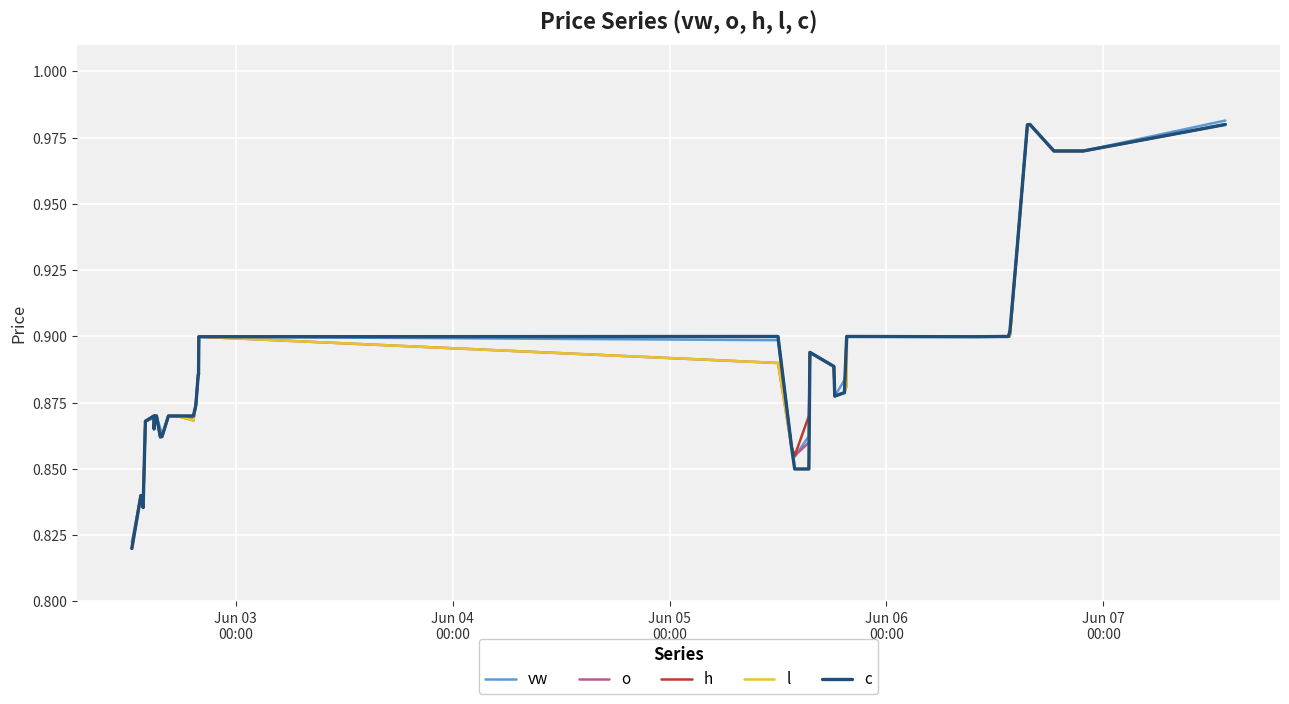

Is this an area chart (filled region under the line)?

No